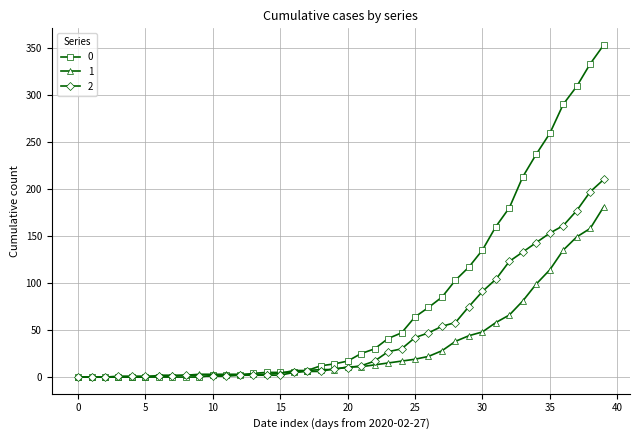

List the series in order of their peak value, lowest first.

1, 2, 0